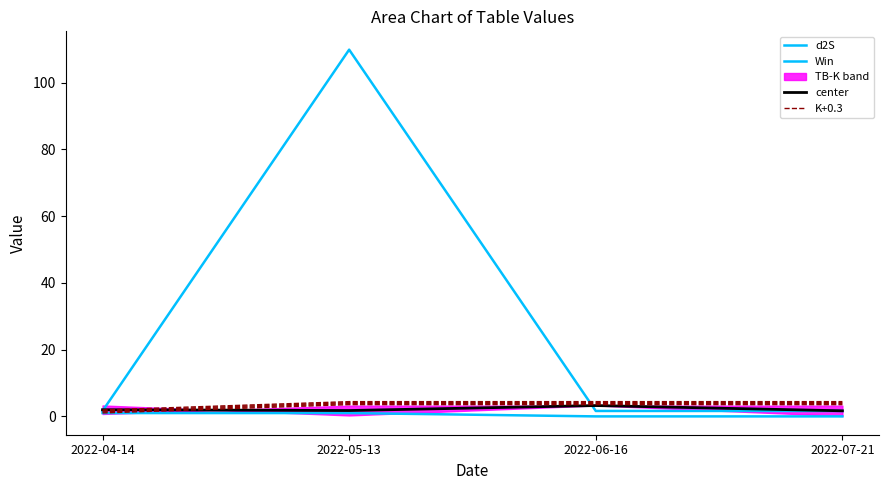

In d2S, how many points are higher than both neighbors (excluding endpoints)?

1